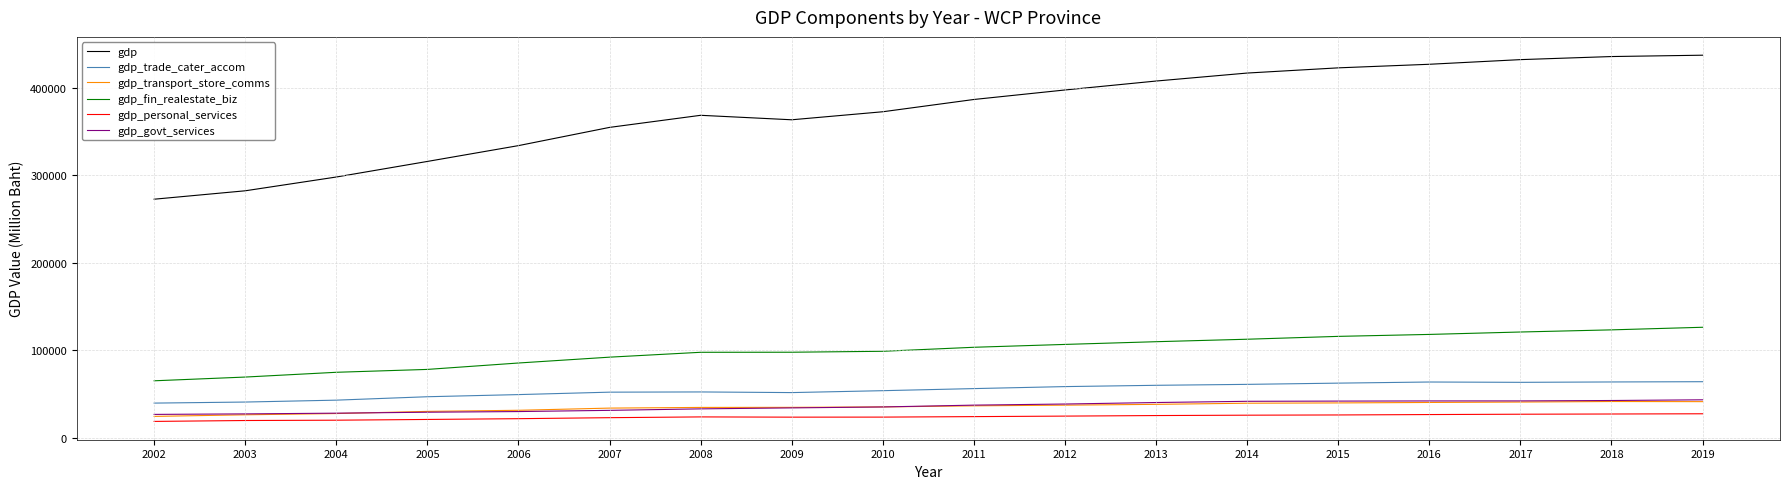

What is the sum of all gdp_trade_cater_accom values?

978967